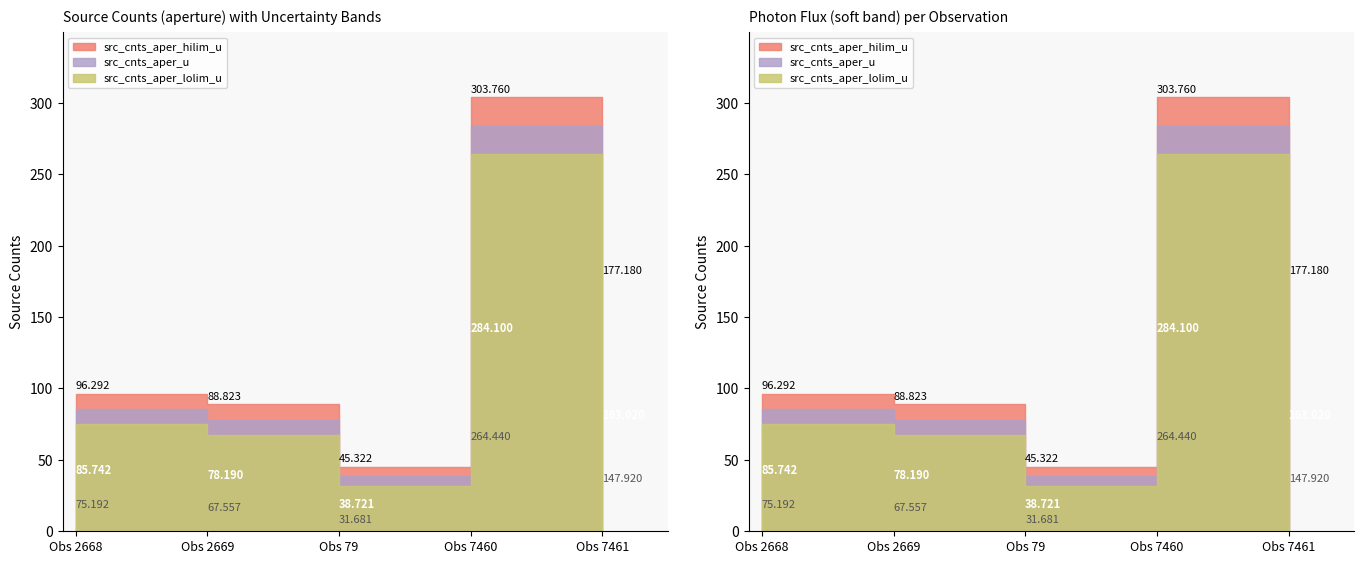

True or false: src_cnts_aper_hilim_u and src_cnts_aper_u cross at least once.

False